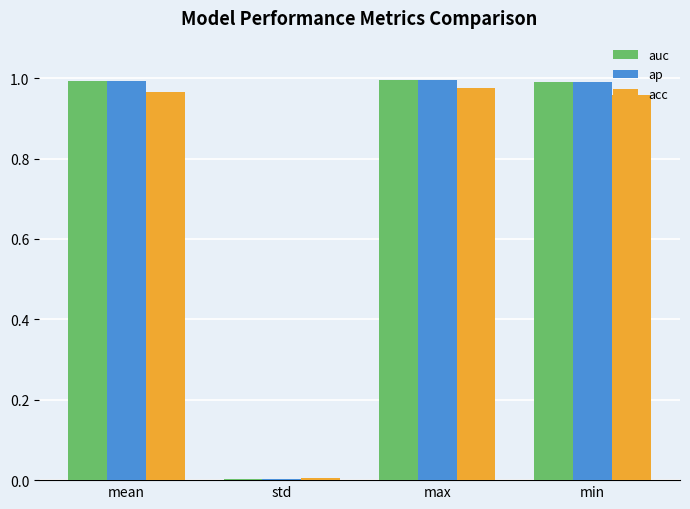

What is the total value across all series at max?

3.0